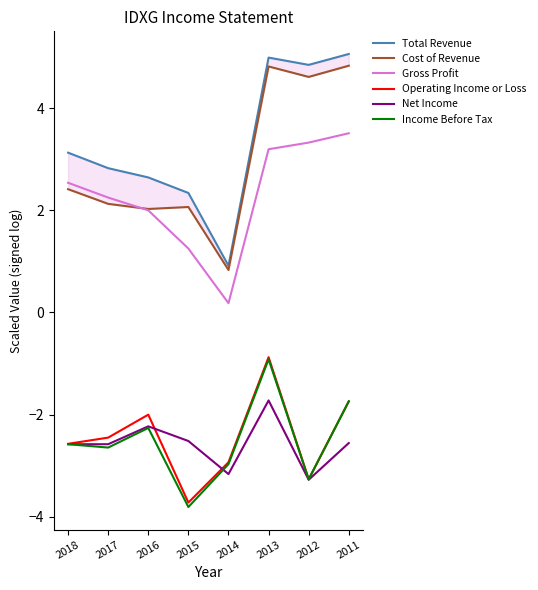

What is the maximum value shown in the chart?

5.1